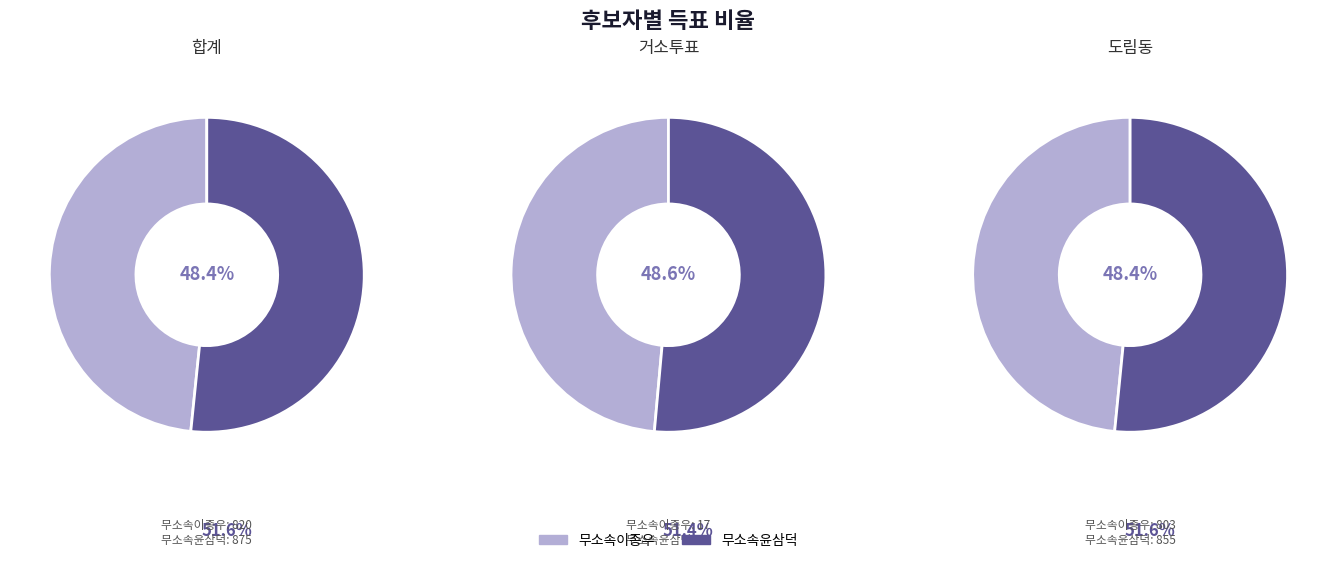

Is the sum of 도림동 and 합계 greater than half?

Yes